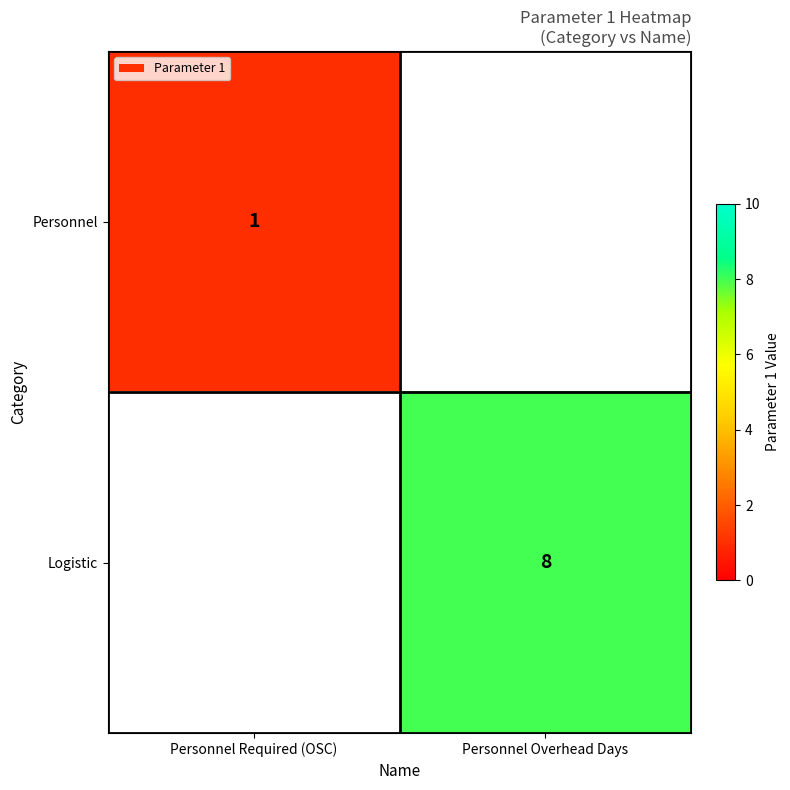

The value of Logistic at Personnel Overhead Days is 4. True or false?

False